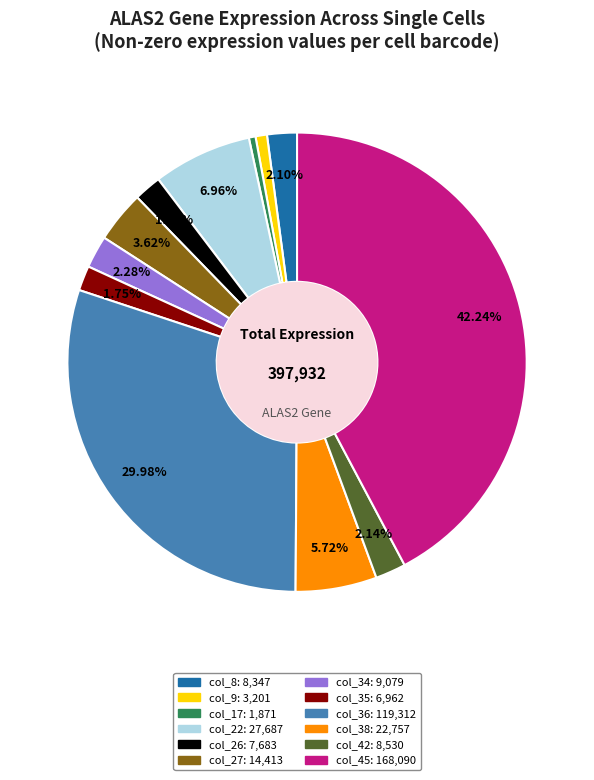

Does any single category account for the majority?

No